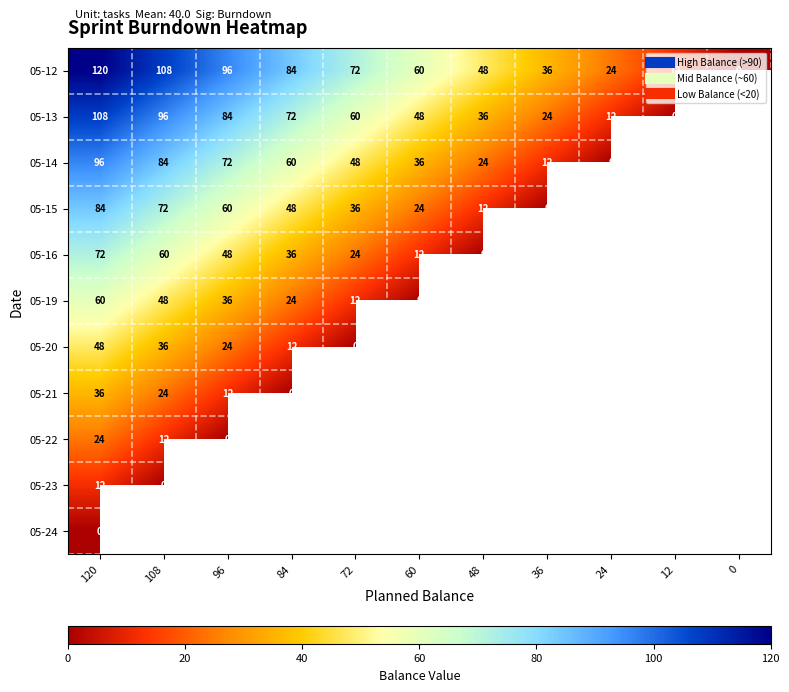

How many categories are shown in the chart?

11